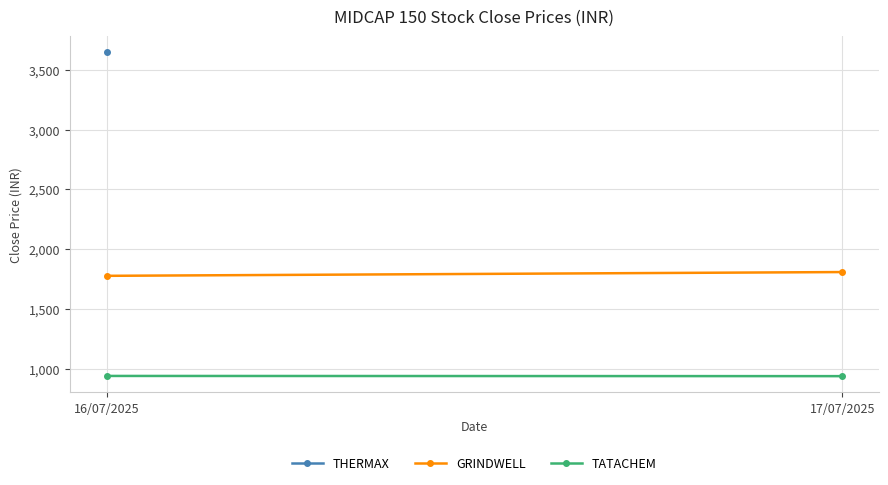

What is the difference between the maximum and minimum values in the TATACHEM series?

1.8